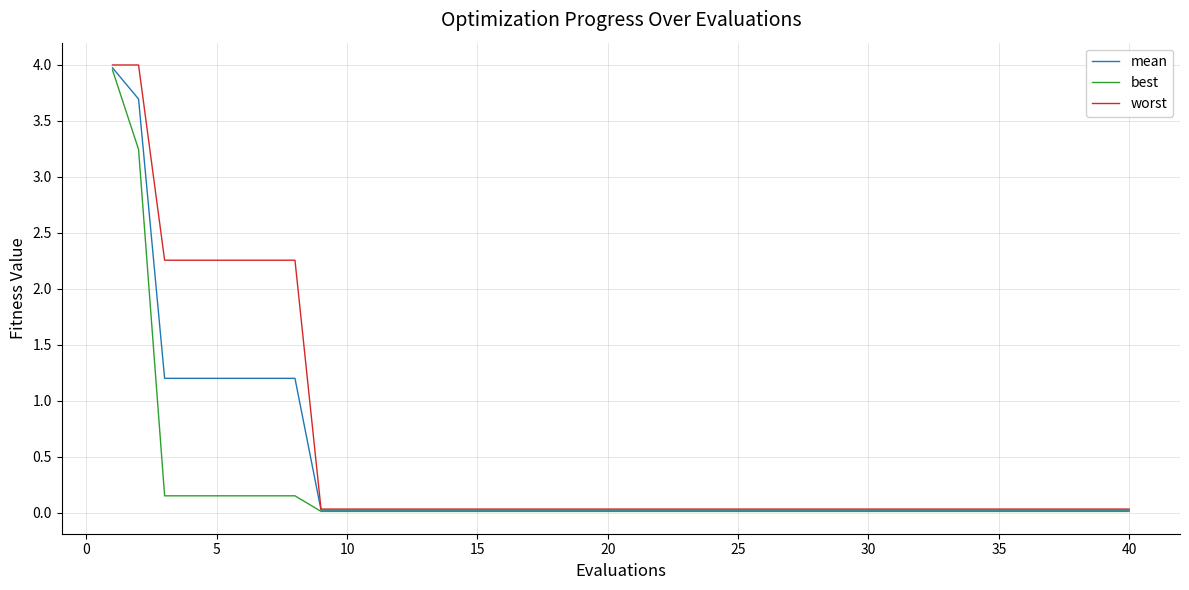

Which series has the largest range (max minus min)?

worst